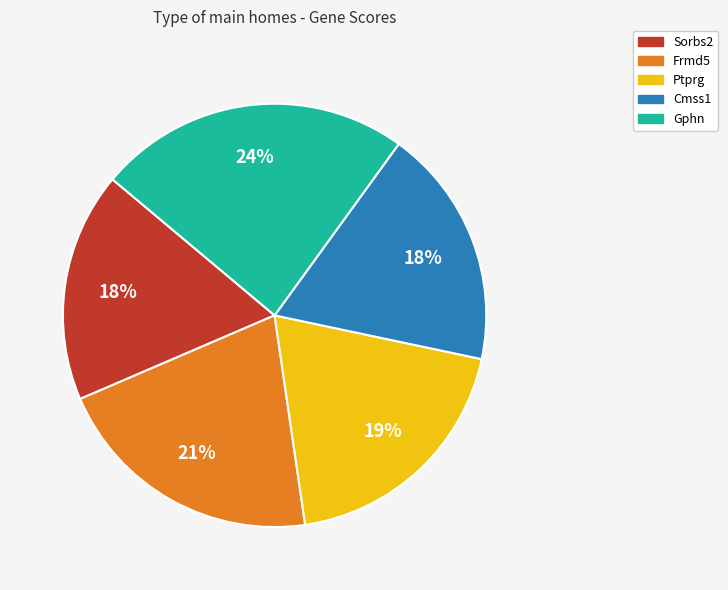

Which category has the biggest portion of the pie?

Gphn